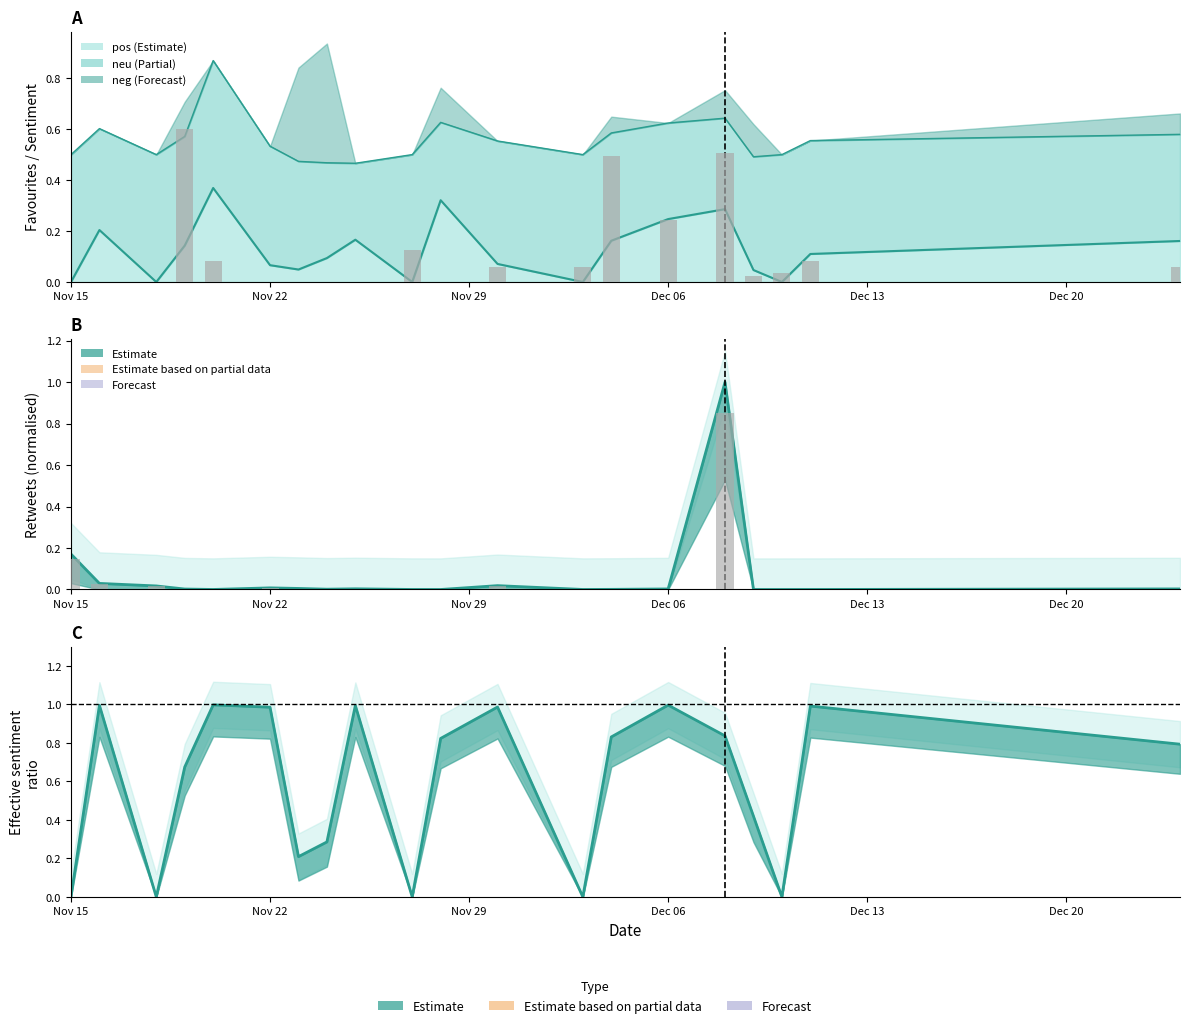

What is the spread (max minus min) of values at 2022-11-24?

0.7